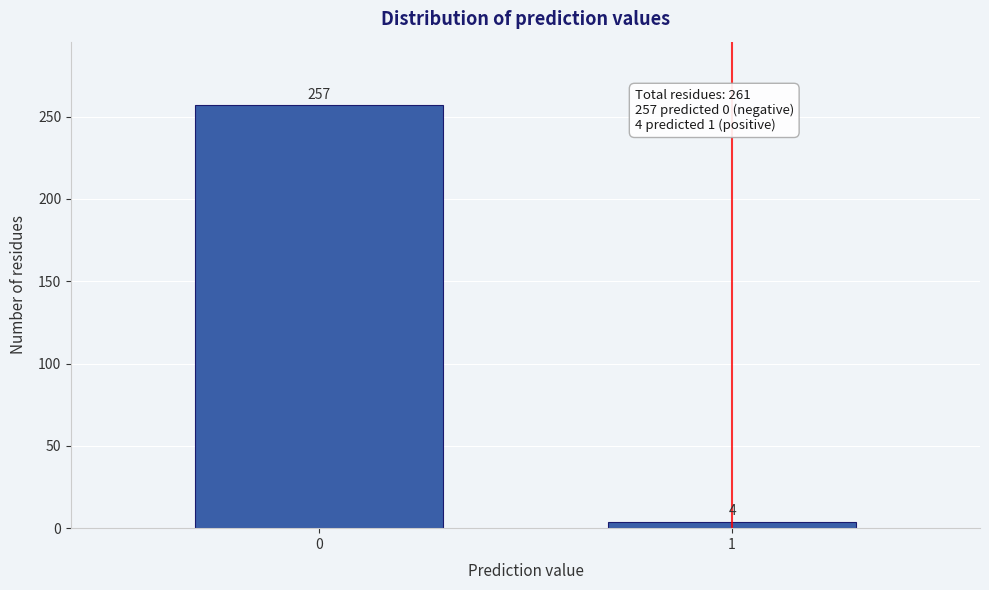

Reading right to left, what are all the values shown in this chart?

4	257